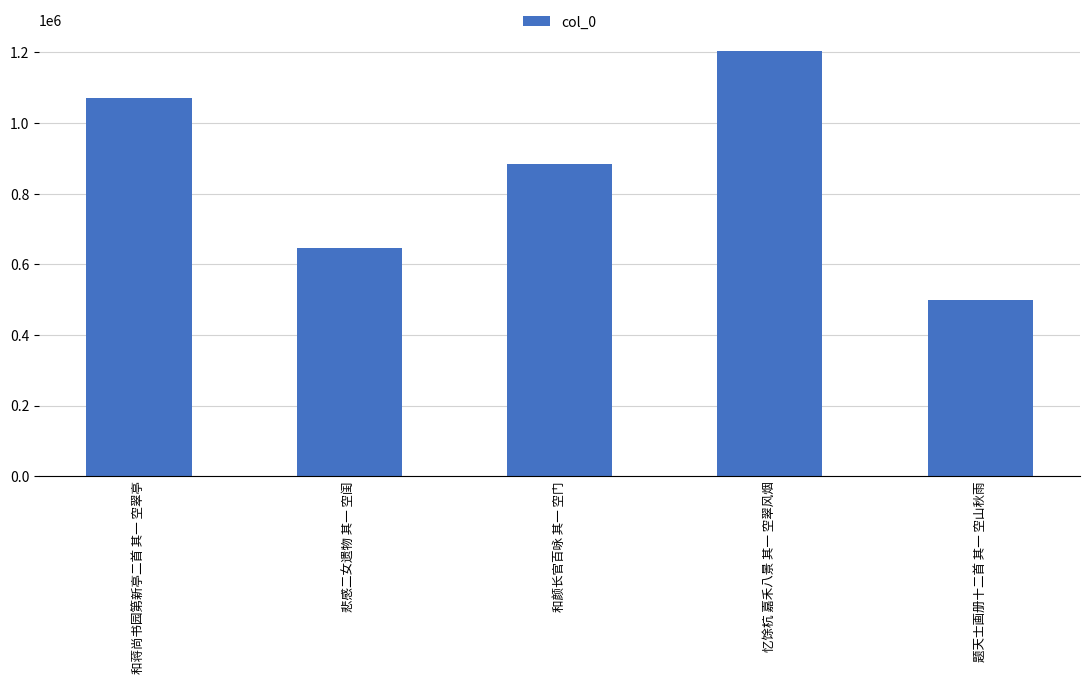

Is it true that the value at 和蒋尚书园第新亭二首 其一 空翠亭 is 1070271?

True